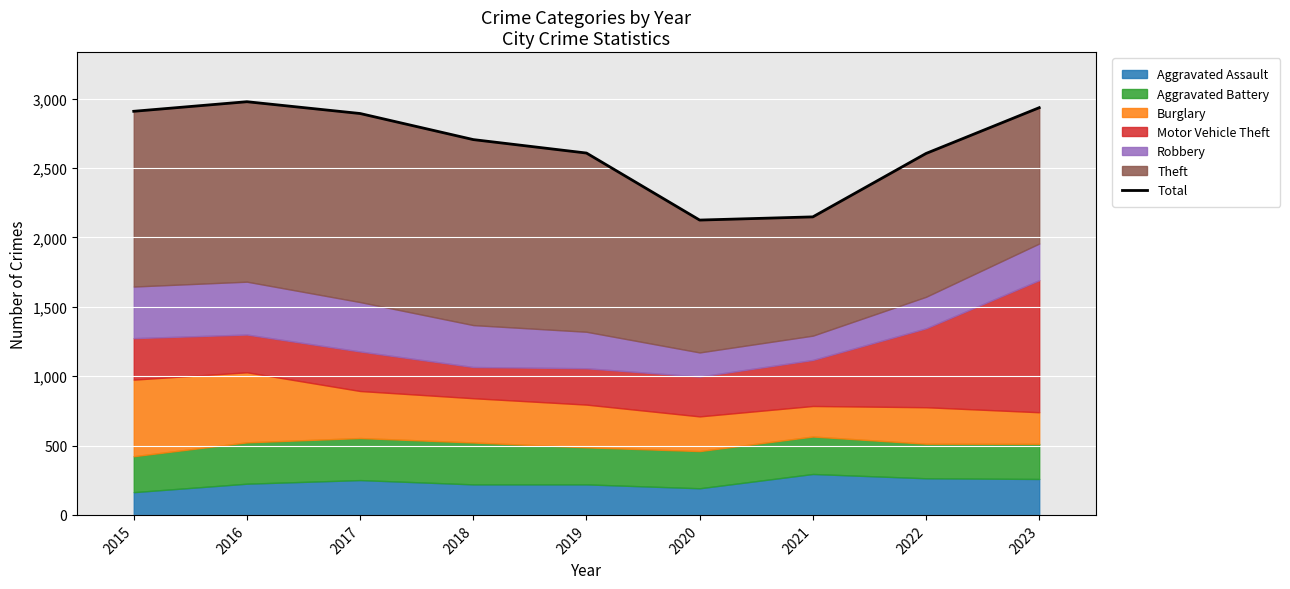

Does the chart display data point markers on the line(s)?

No